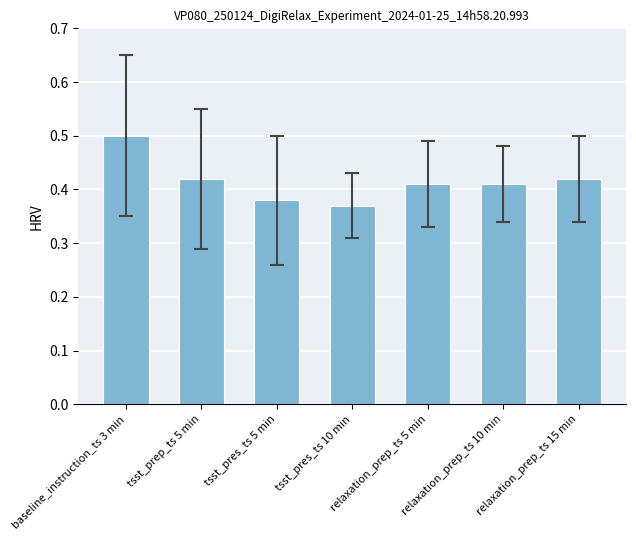

What is the sum of all values?

2.9